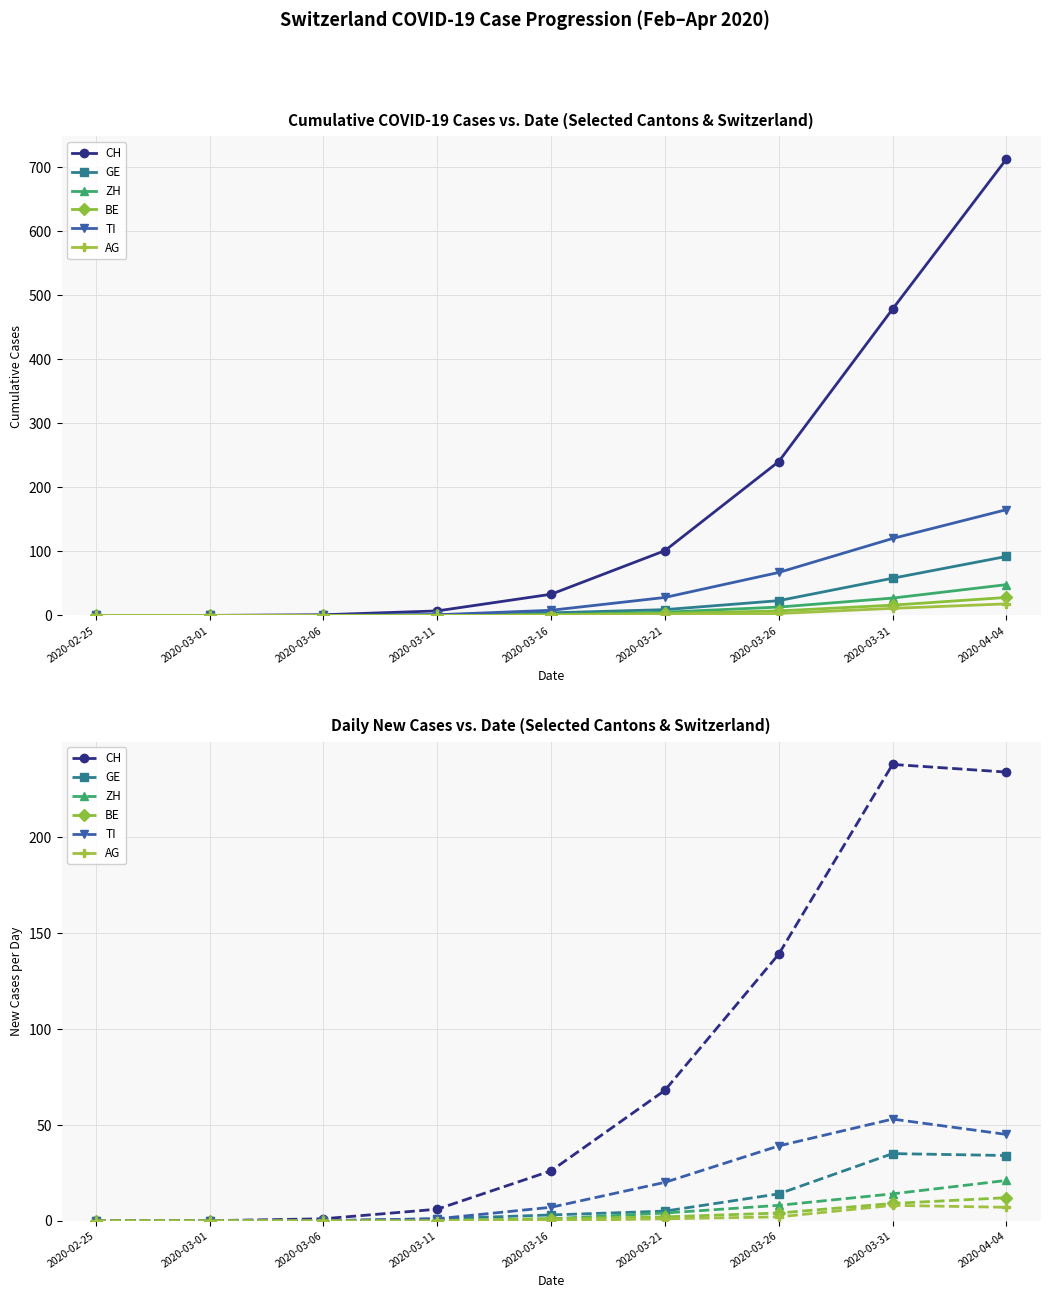

At which label is GE closest to 17?

2020-03-26